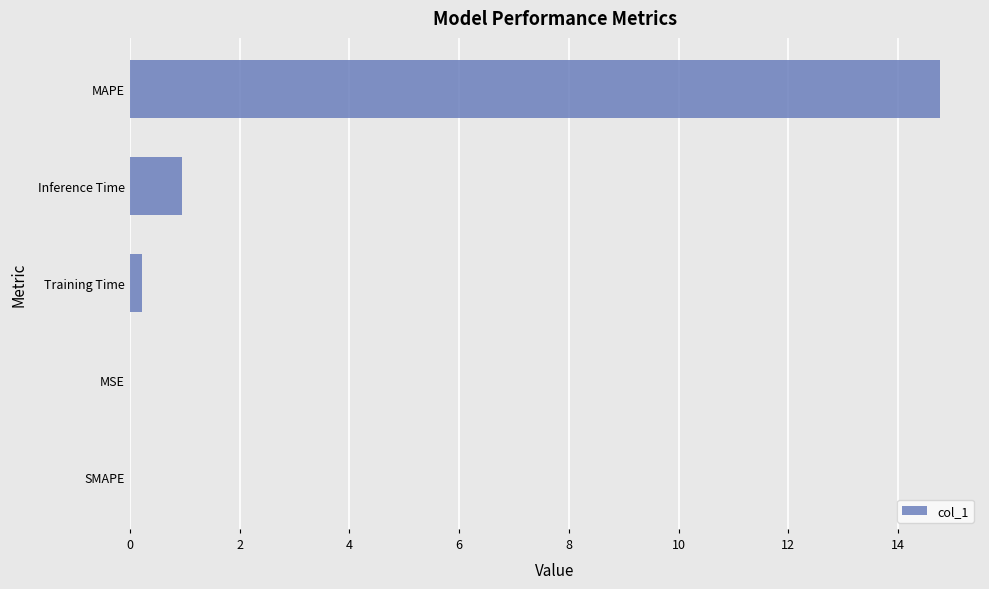

What is the greatest value displayed?

14.8